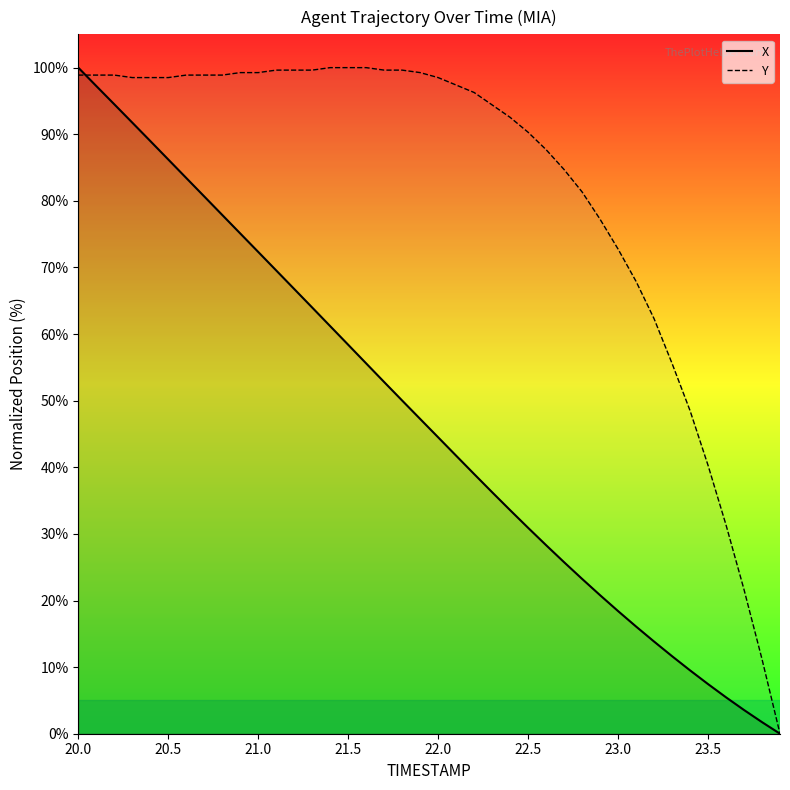

List the series in order of their overall mean, lowest first.

X, Y